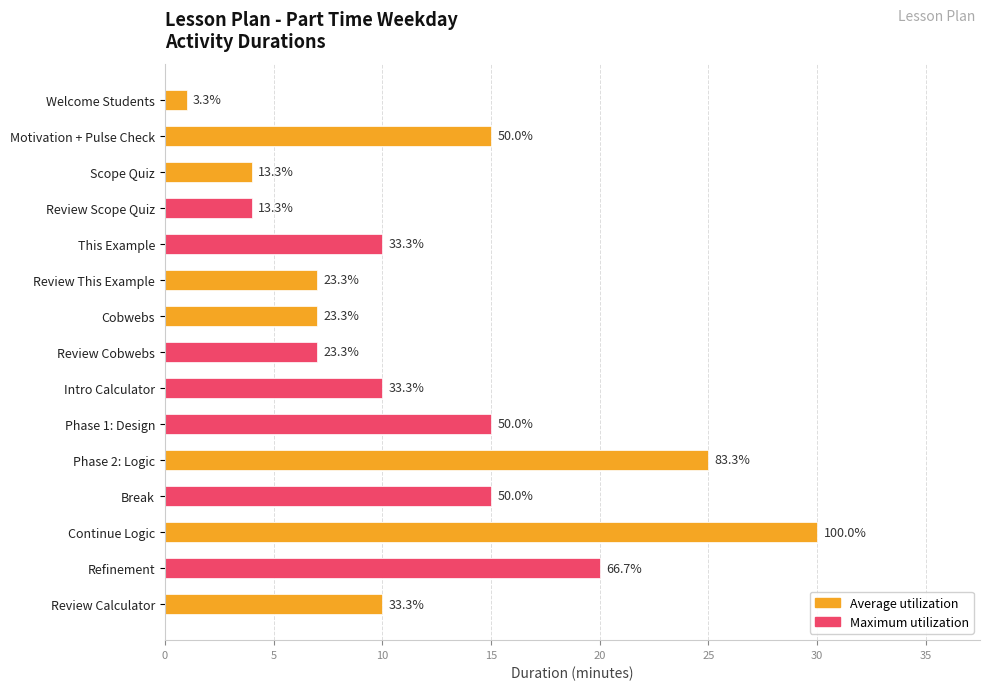

Is it true that the value at Phase 2: Logic is 25?

True